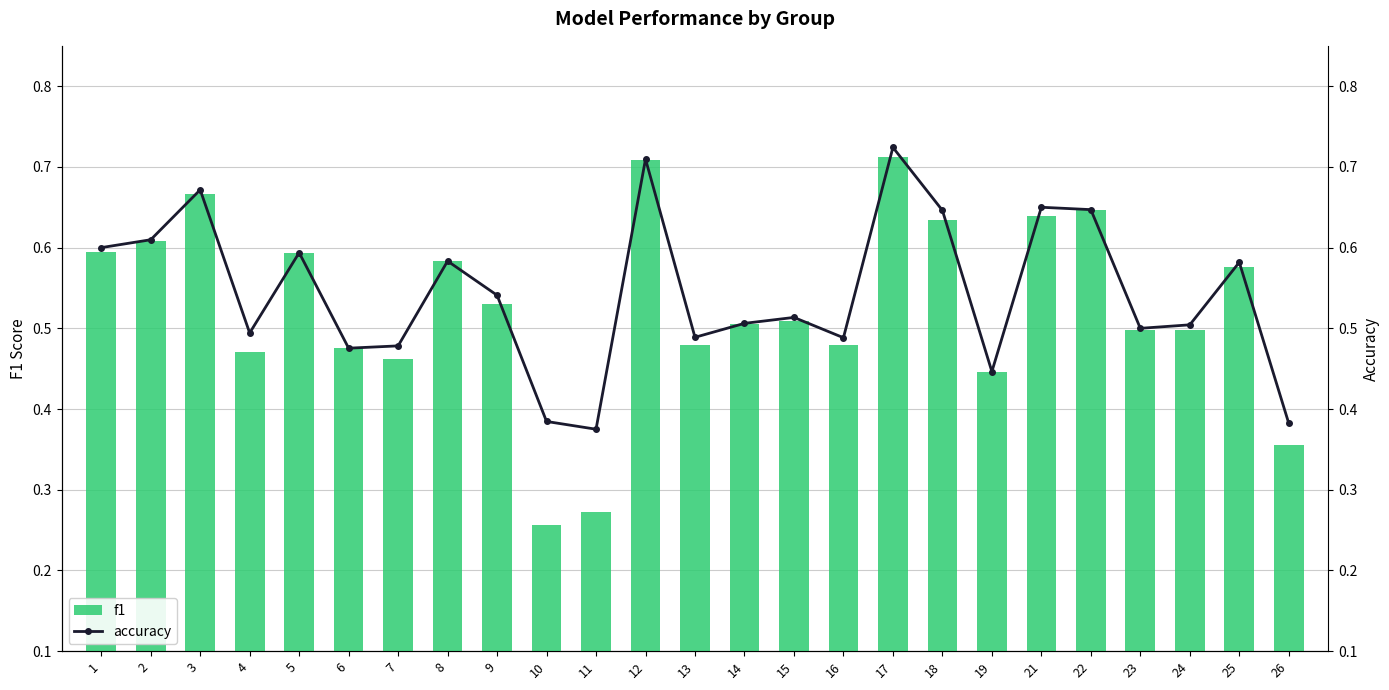

True or false: f1 has a value of 0.7 at 9.

False